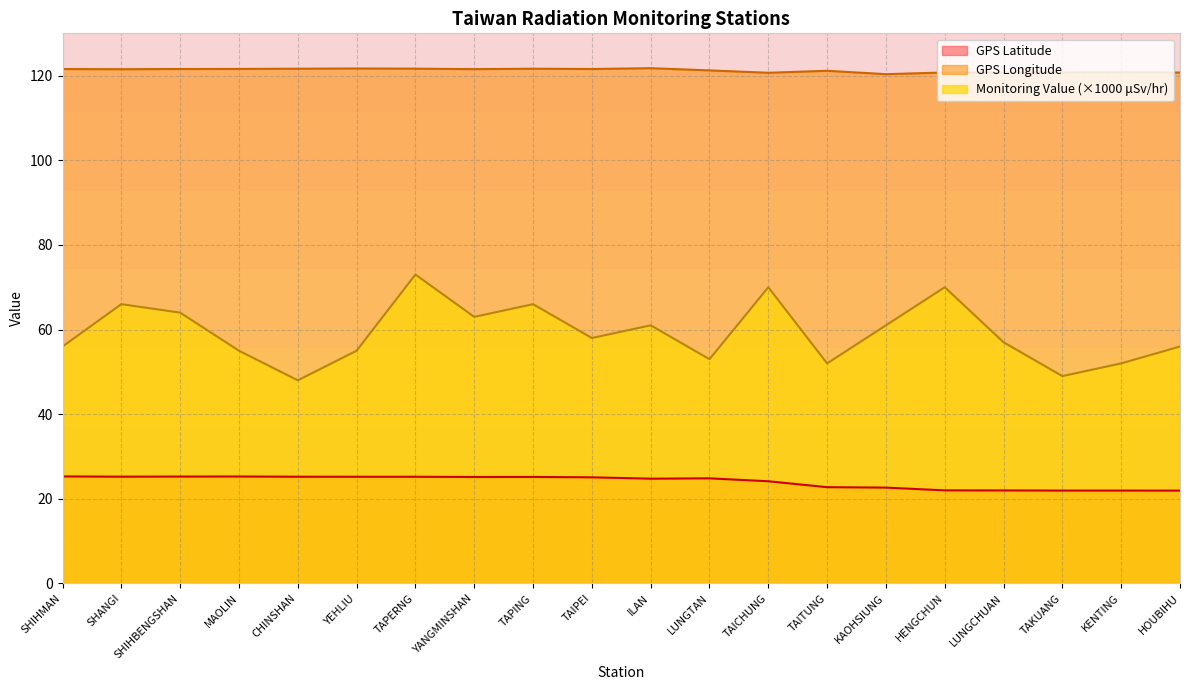

Which series has the largest total across all categories?

GPS Longitude